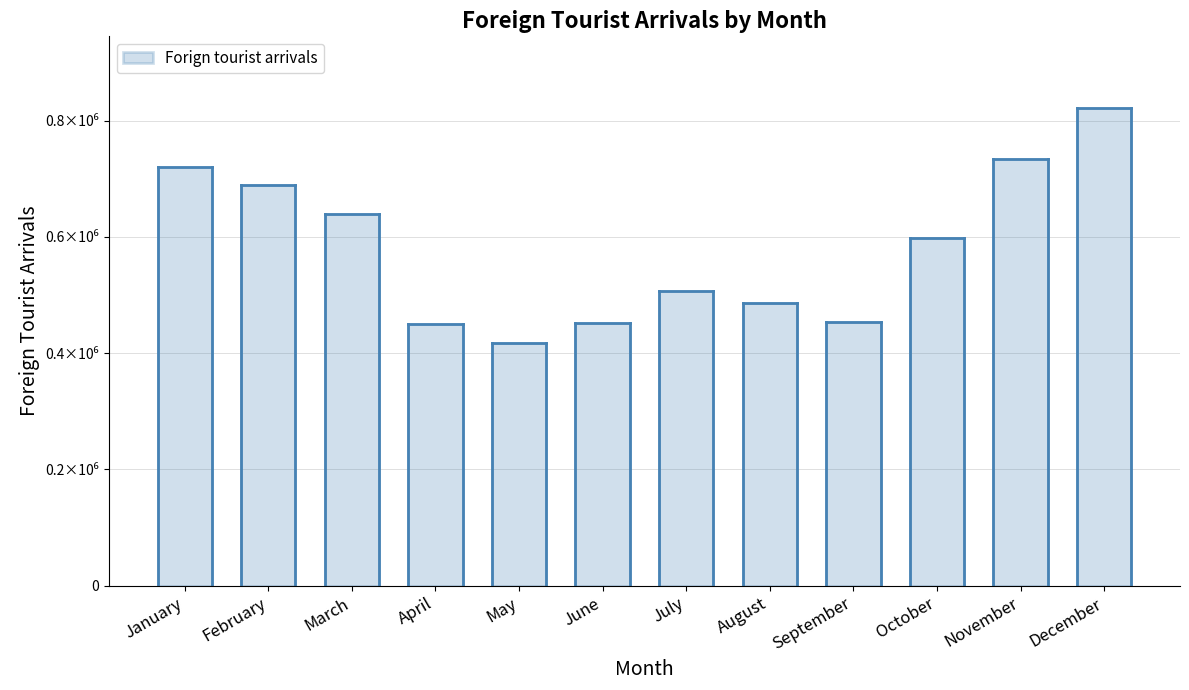

What is the difference between the values at June and August?

35115